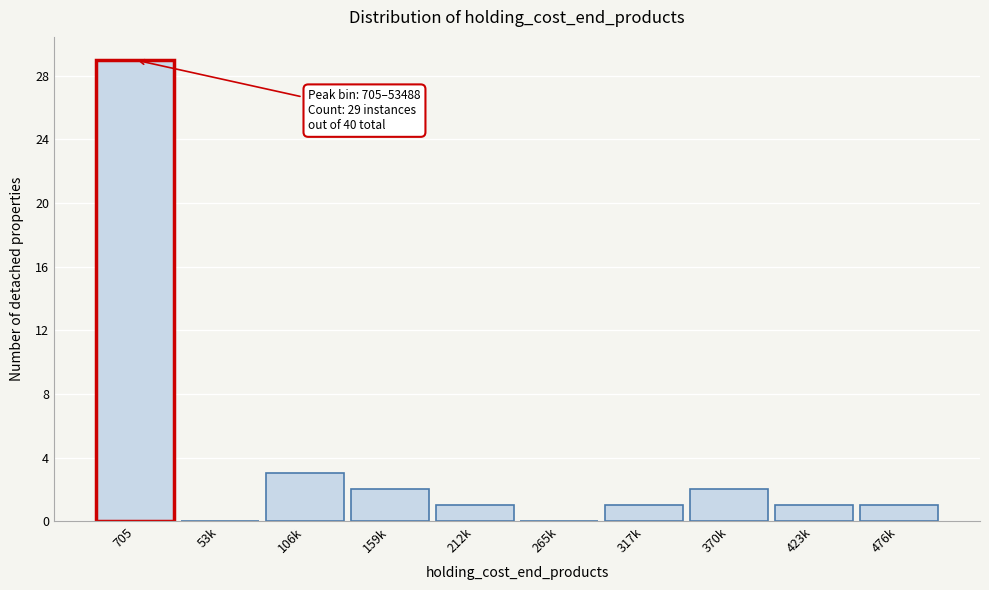

Reading right to left, what are all the values shown in this chart?

476k=1	423k=1	370k=2	317k=1	265k=0	212k=1	159k=2	106k=3	53k=0	705=29